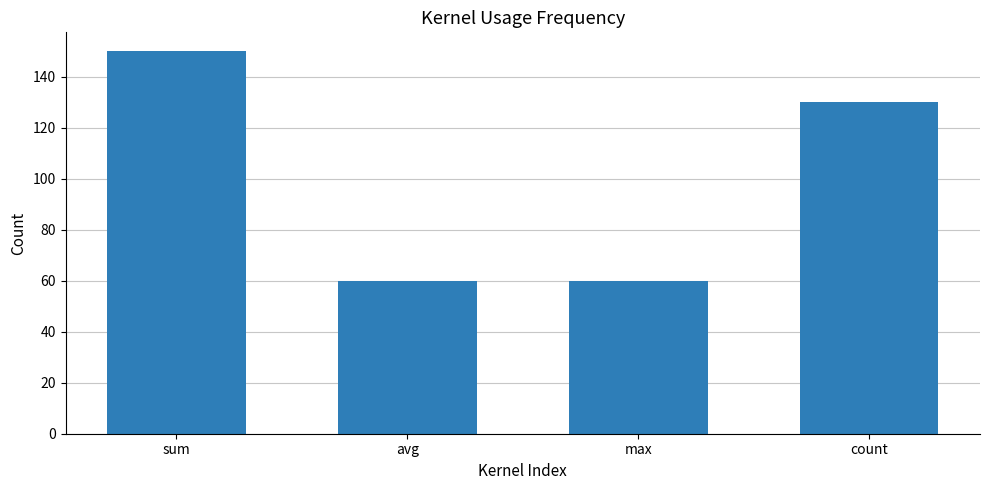

Which has a higher value, avg or sum?

sum